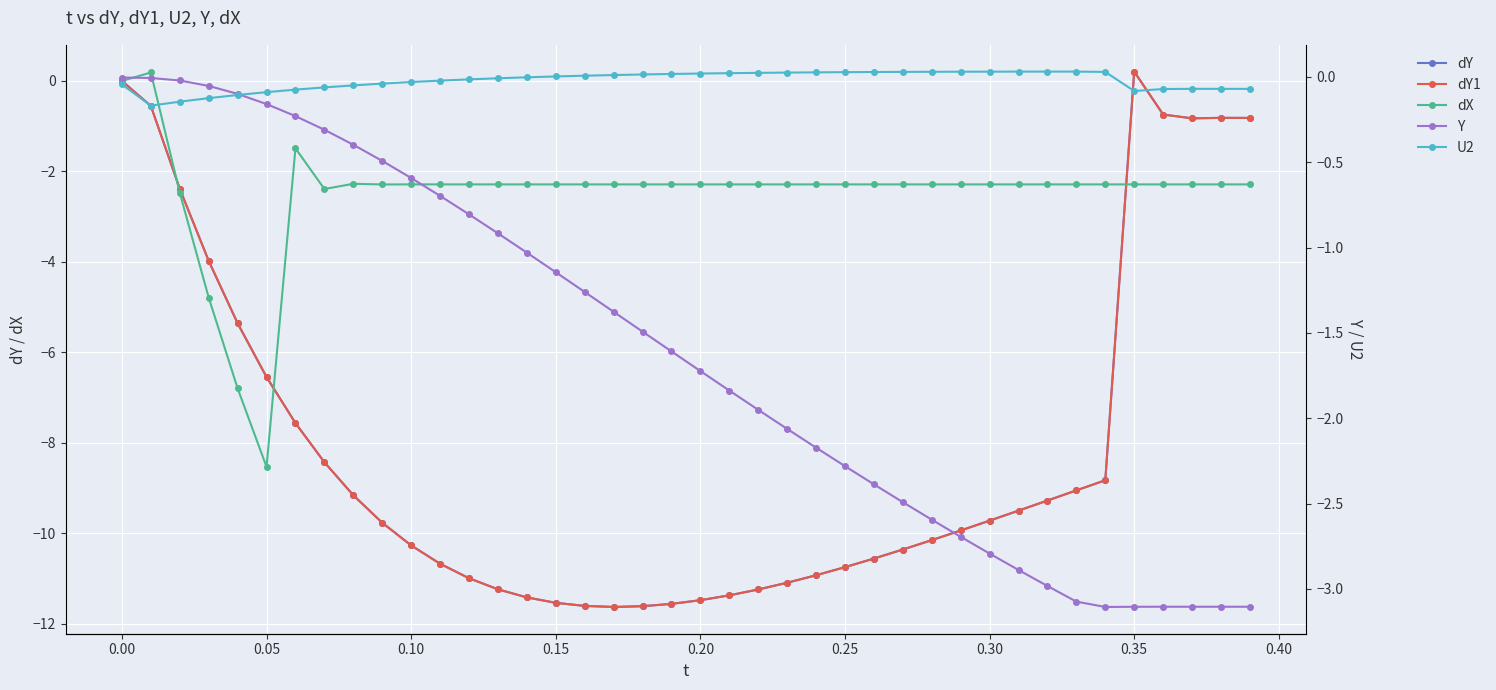

Reading left to right, list all the values displayed in this chart.

dY: 0.0	-0.6	-2.4	-4.0	-5.4	-6.5	-7.6	-8.4	-9.2	-9.8	-10.3	-10.7	-11.0	-11.2	-11.4	-11.5	-11.6	-11.6	-11.6	-11.6	-11.5	-11.4	-11.2	-11.1	-10.9	-10.7	-10.6	-10.4	-10.1	-9.9	-9.7	-9.5	-9.3	-9.0	-8.8	0.2	-0.7	-0.8	-0.8	-0.8
dY1: 0.0	-0.6	-2.4	-4.0	-5.4	-6.5	-7.6	-8.4	-9.2	-9.8	-10.3	-10.7	-11.0	-11.2	-11.4	-11.5	-11.6	-11.6	-11.6	-11.6	-11.5	-11.4	-11.2	-11.1	-10.9	-10.7	-10.6	-10.4	-10.1	-9.9	-9.7	-9.5	-9.3	-9.0	-8.8	0.2	-0.7	-0.8	-0.8	-0.8
dX: 0.0	0.2	-2.5	-4.8	-6.8	-8.5	-1.5	-2.4	-2.3	-2.3	-2.3	-2.3	-2.3	-2.3	-2.3	-2.3	-2.3	-2.3	-2.3	-2.3	-2.3	-2.3	-2.3	-2.3	-2.3	-2.3	-2.3	-2.3	-2.3	-2.3	-2.3	-2.3	-2.3	-2.3	-2.3	-2.3	-2.3	-2.3	-2.3	-2.3
Y: -0.0	-0.0	-0.0	-0.1	-0.1	-0.2	-0.2	-0.3	-0.4	-0.5	-0.6	-0.7	-0.8	-0.9	-1.0	-1.1	-1.3	-1.4	-1.5	-1.6	-1.7	-1.8	-2.0	-2.1	-2.2	-2.3	-2.4	-2.5	-2.6	-2.7	-2.8	-2.9	-3.0	-3.1	-3.1	-3.1	-3.1	-3.1	-3.1	-3.1
U2: -0.0	-0.2	-0.1	-0.1	-0.1	-0.1	-0.1	-0.1	-0.0	-0.0	-0.0	-0.0	-0.0	-0.0	-0.0	0.0	0.0	0.0	0.0	0.0	0.0	0.0	0.0	0.0	0.0	0.0	0.0	0.0	0.0	0.0	0.0	0.0	0.0	0.0	0.0	-0.1	-0.1	-0.1	-0.1	-0.1